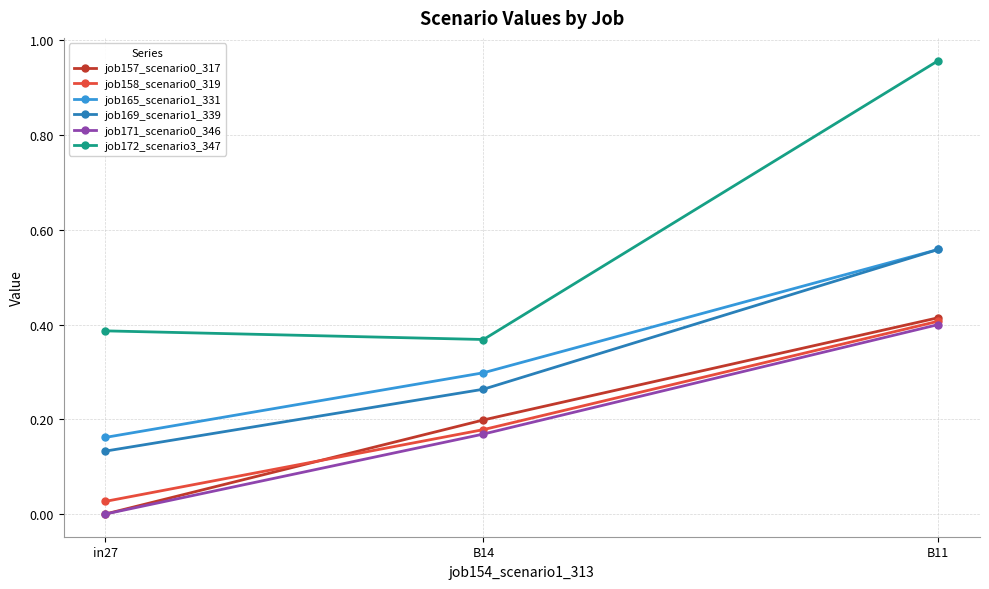

Which label corresponds to the smallest value in the chart?

in27